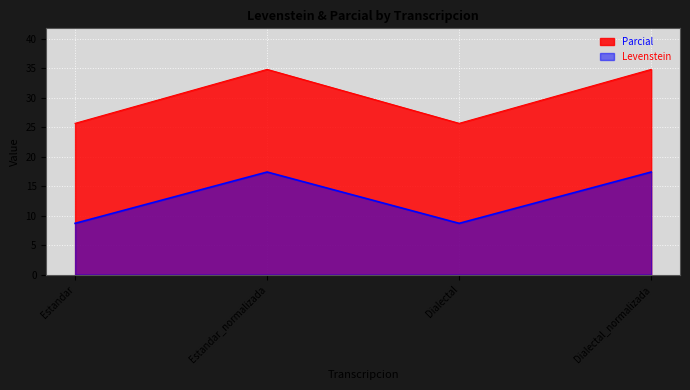

What is the total value across all series at Estandar?

34.3